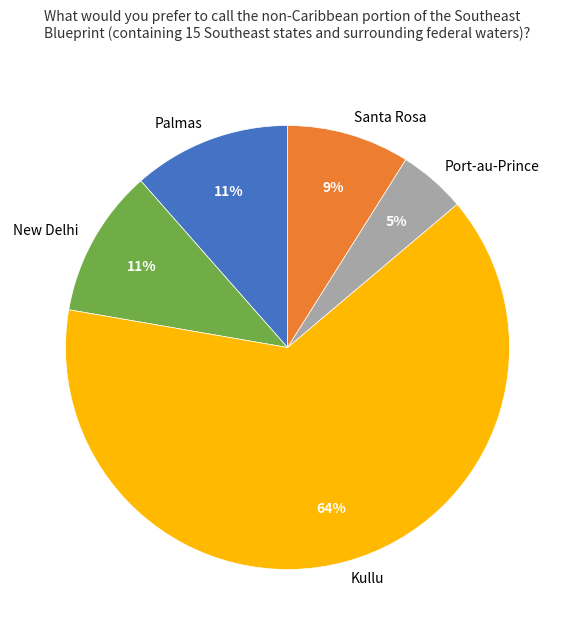

To the nearest percent, what percentage of the pie is Palmas?

11%